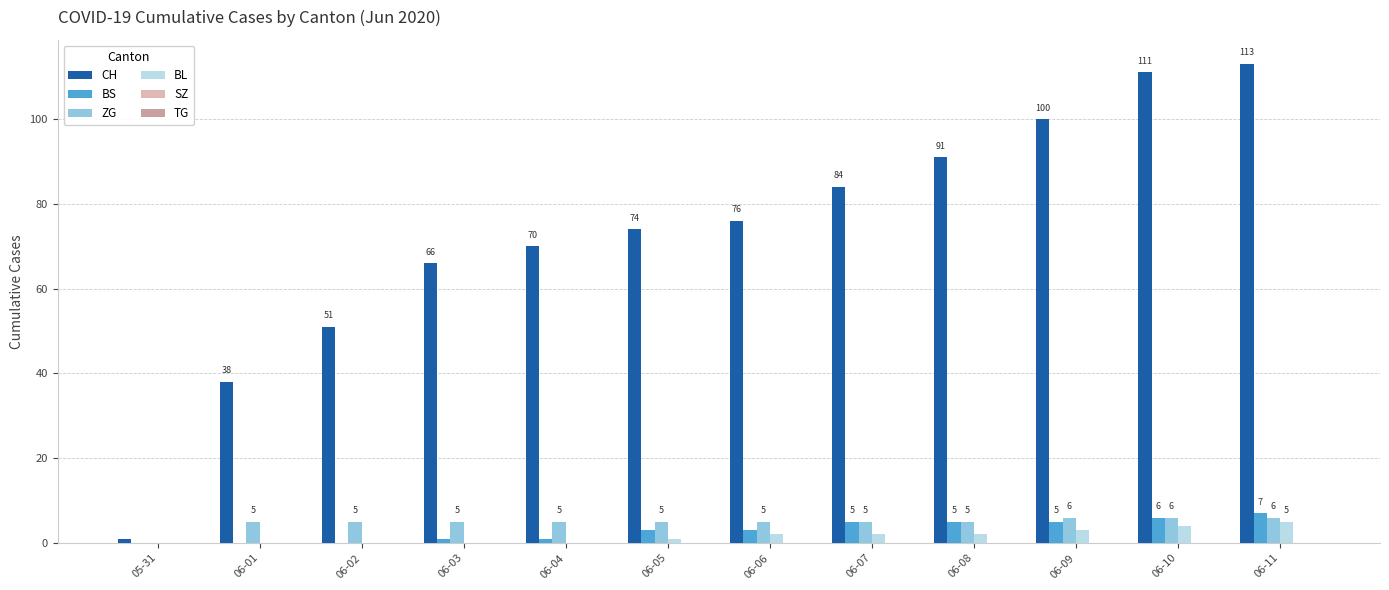

Reading left to right, list all the values displayed in this chart.

CH: 05-31=1	06-01=38	06-02=51	06-03=66	06-04=70	06-05=74	06-06=76	06-07=84	06-08=91	06-09=100	06-10=111	06-11=113
BS: 05-31=0	06-01=0	06-02=0	06-03=1	06-04=1	06-05=3	06-06=3	06-07=5	06-08=5	06-09=5	06-10=6	06-11=7
ZG: 05-31=0	06-01=5	06-02=5	06-03=5	06-04=5	06-05=5	06-06=5	06-07=5	06-08=5	06-09=6	06-10=6	06-11=6
BL: 05-31=0	06-01=0	06-02=0	06-03=0	06-04=0	06-05=1	06-06=2	06-07=2	06-08=2	06-09=3	06-10=4	06-11=5